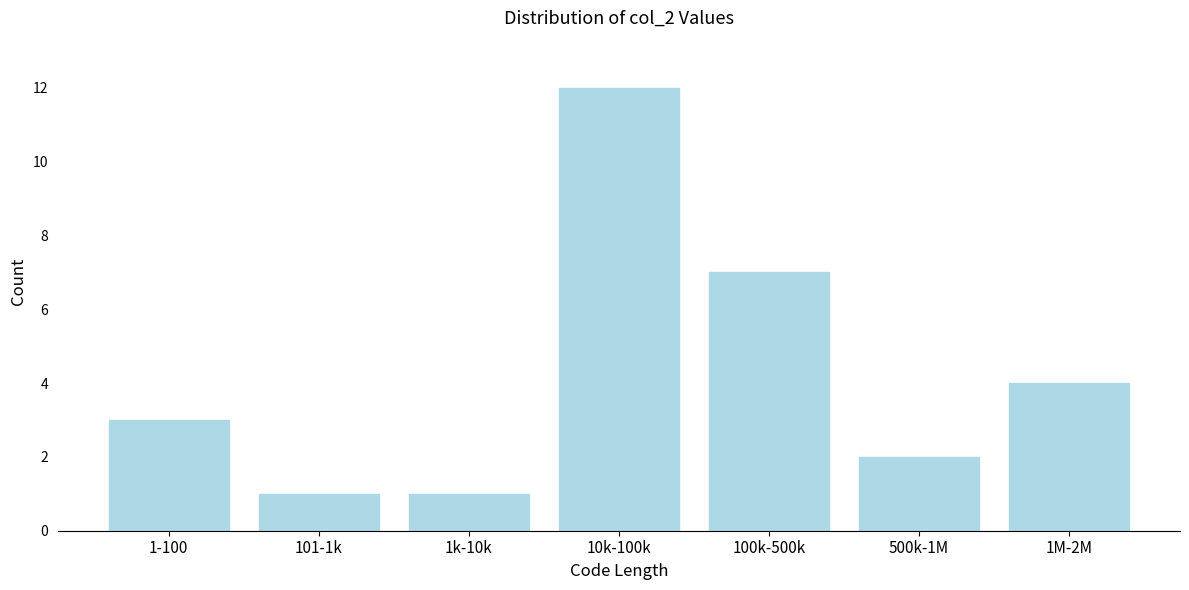

Reading right to left, extract all data points from this chart.

1M-2M=4	500k-1M=2	100k-500k=7	10k-100k=12	1k-10k=1	101-1k=1	1-100=3